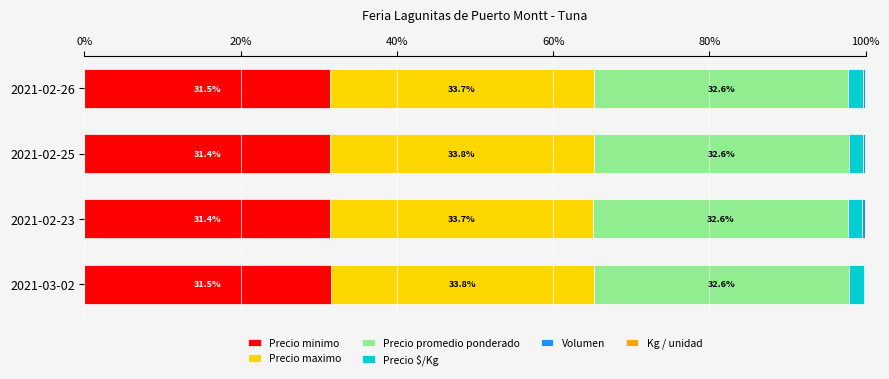

What is the highest value of the Precio minimo series?

31.5